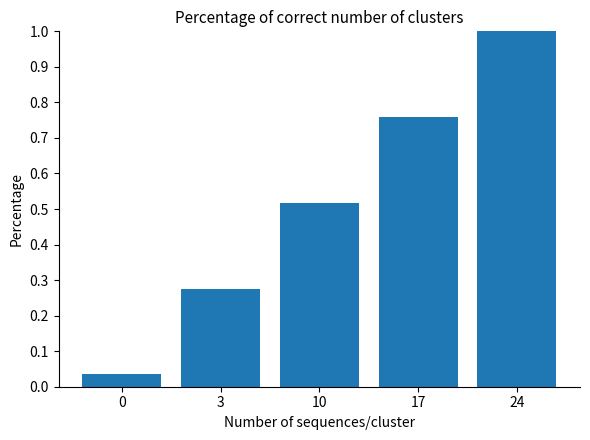

How many categories are shown in the chart?

5